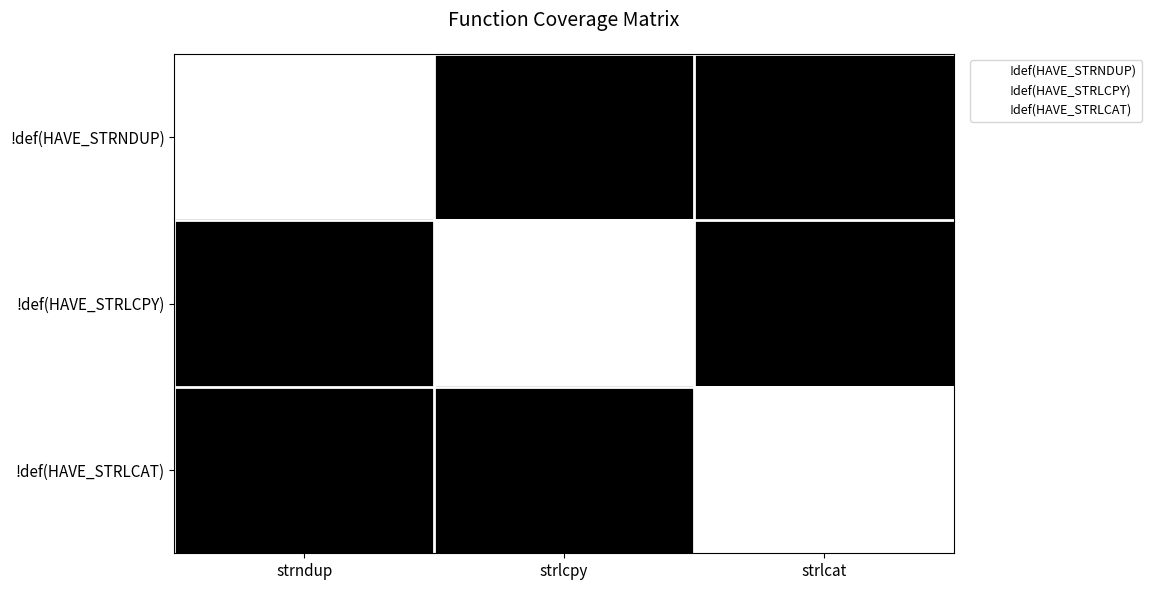

What is the difference between the maximum and minimum values in the !def(HAVE_STRLCPY) series?

3